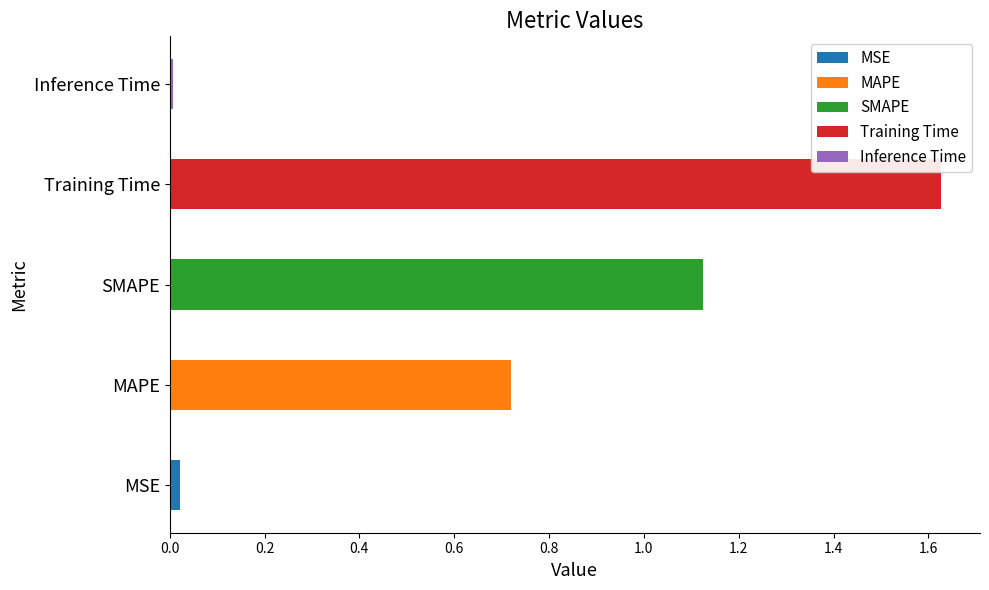

Which has a higher value, SMAPE or MSE?

SMAPE